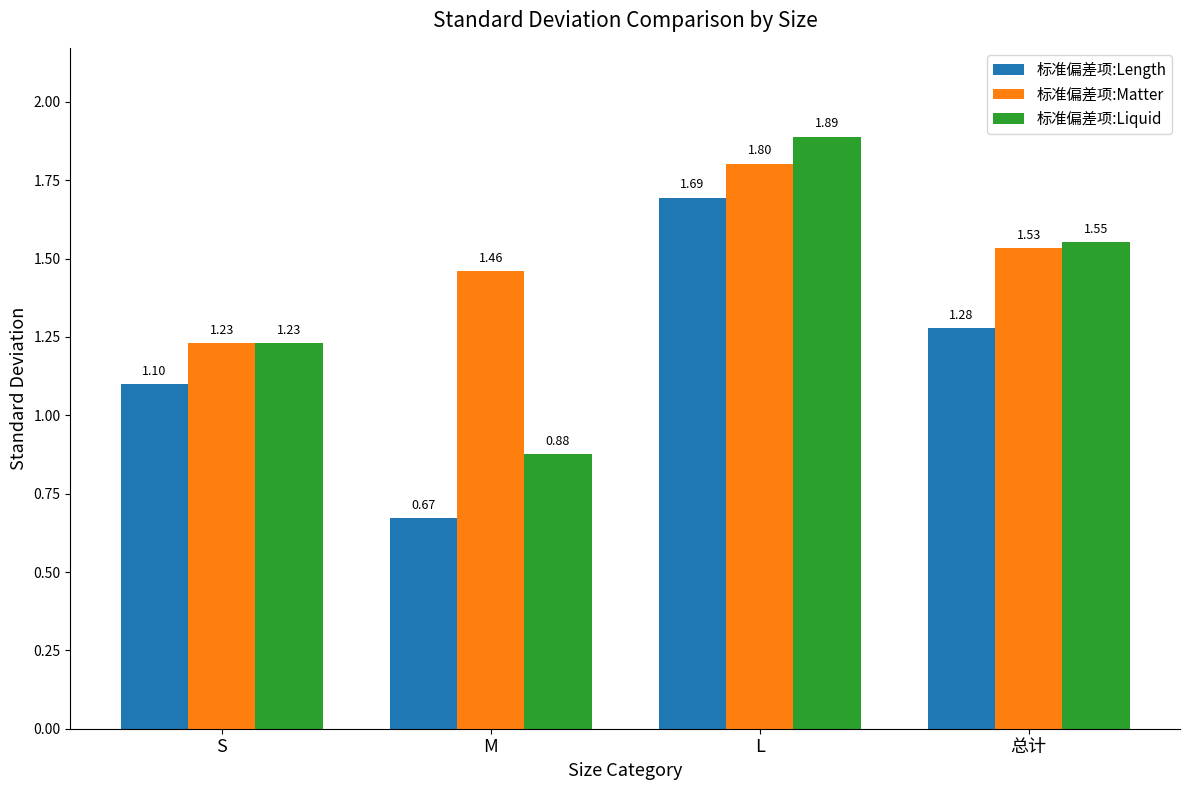

At M, list the series in order from largest to smallest.

标准偏差项:Matter, 标准偏差项:Liquid, 标准偏差项:Length